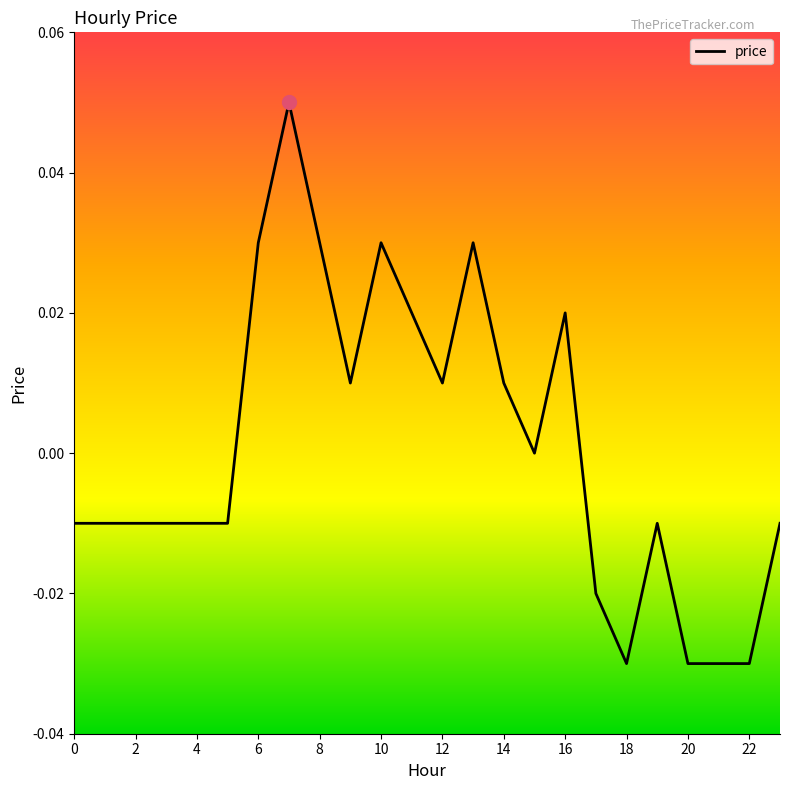

Where does the data first go above 0?

6